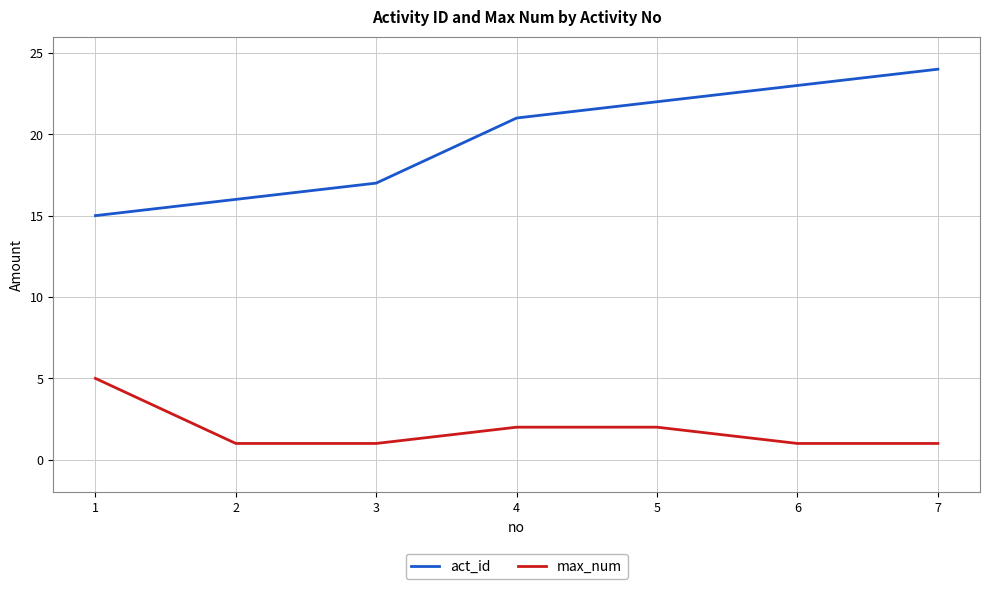

At which label does max_num reach its peak?

1